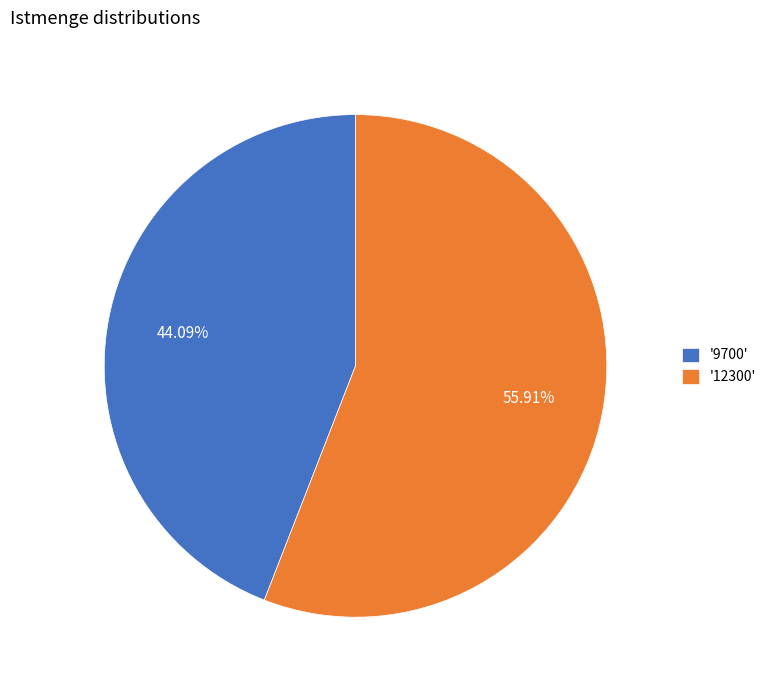

Which category accounts for the majority?

'12300'